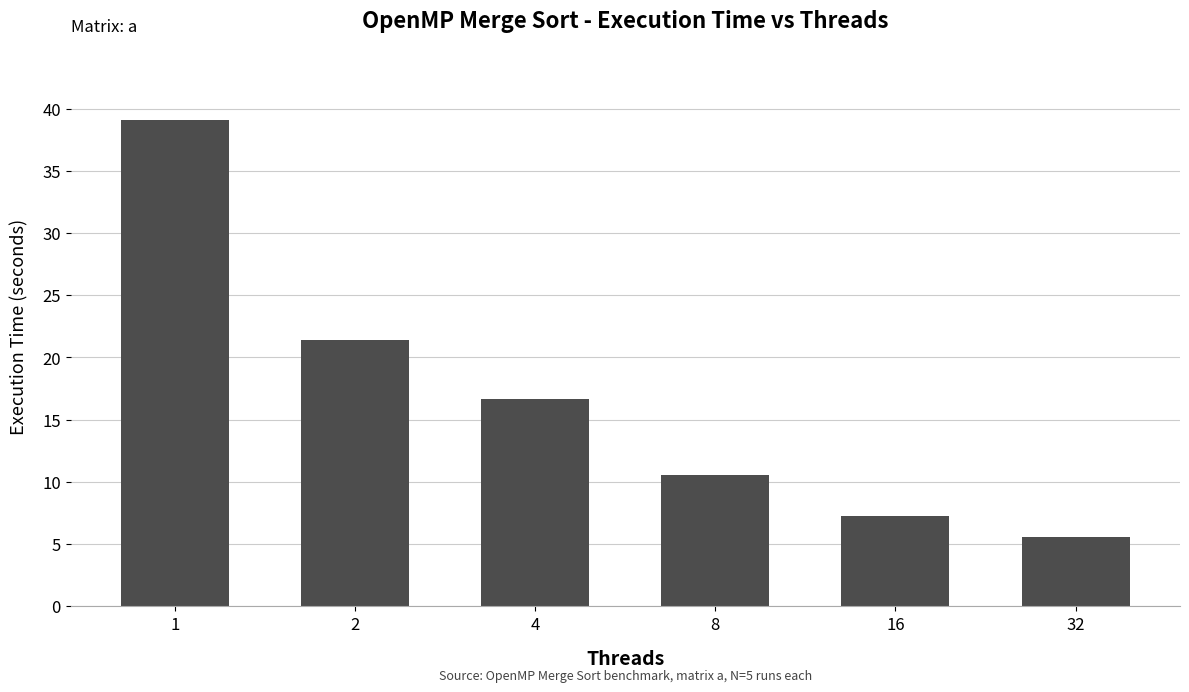

What is the average value?

16.8